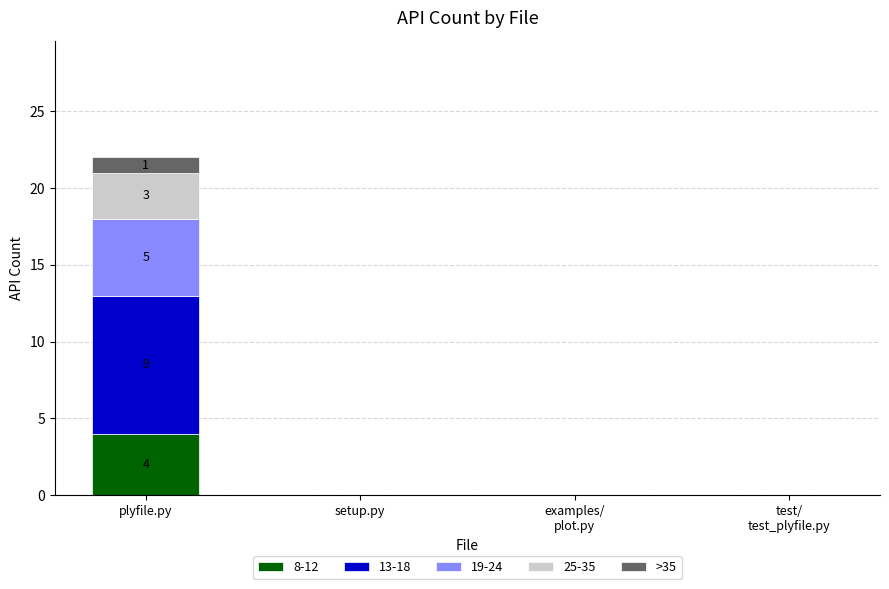

At which category is the sum across all series the highest?

plyfile.py